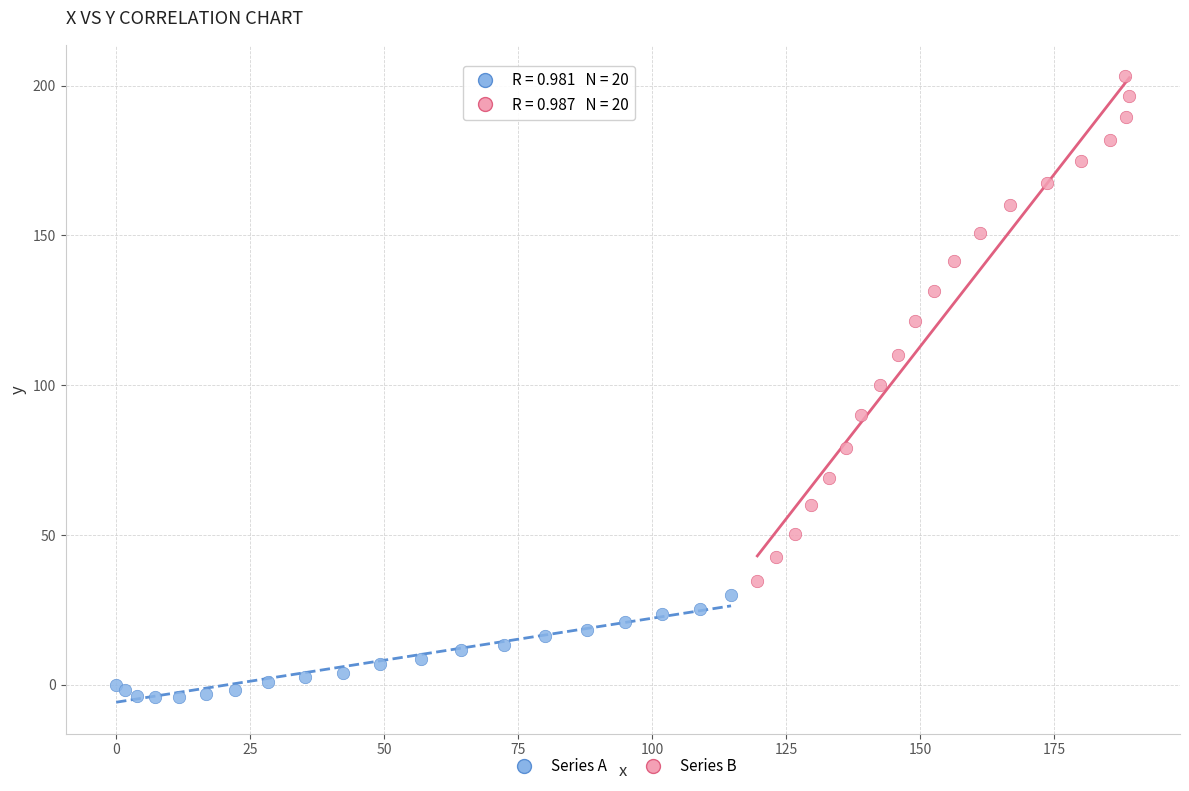

What are all the series names shown in the legend?

Series A, Series B